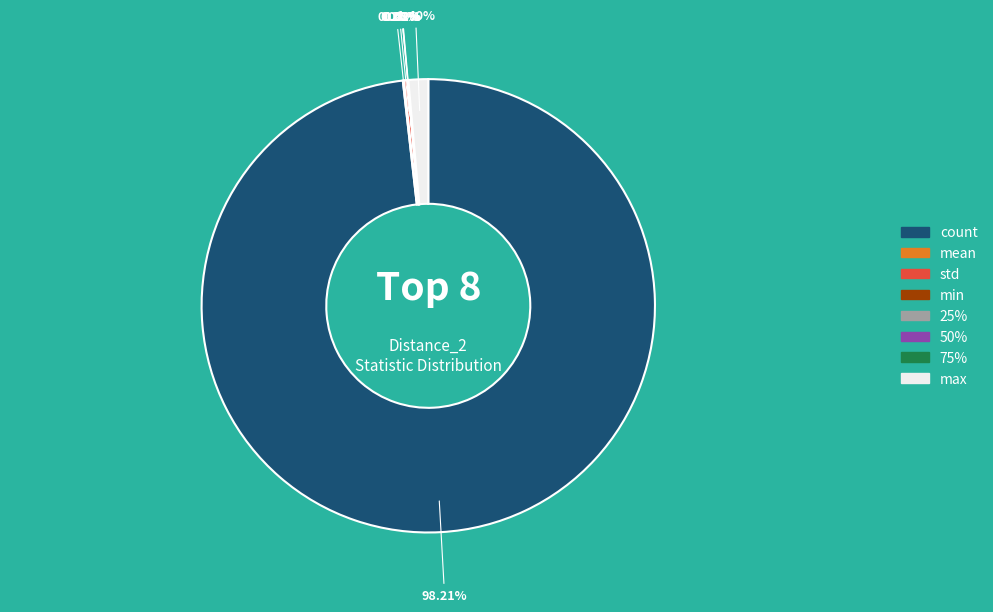

What is the majority slice?

count